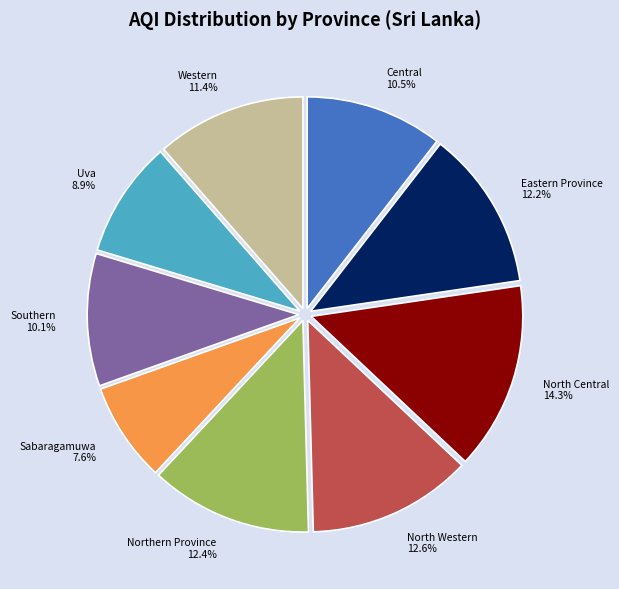

Is there a majority slice in this chart?

No